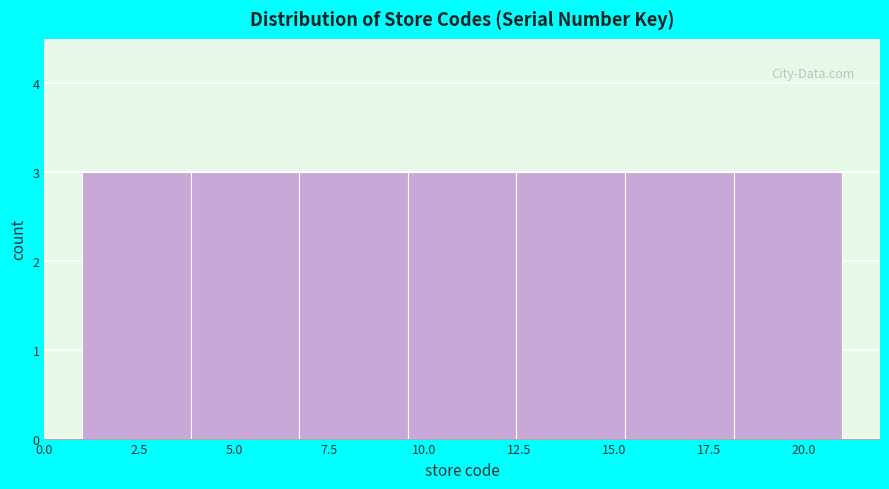

Reading left to right, transcribe this chart: for each bar, give the range it covers on the x-axis and its height. Neither the bar edges nor the heights are printed on the chart, so give them approximately, as read against the axes.

1.0 to 4.0: 3
4.0 to 6.5: 3
6.5 to 9.5: 3
9.5 to 12.5: 3
12.5 to 15.5: 3
15.5 to 18.0: 3
18.0 to 21.0: 3